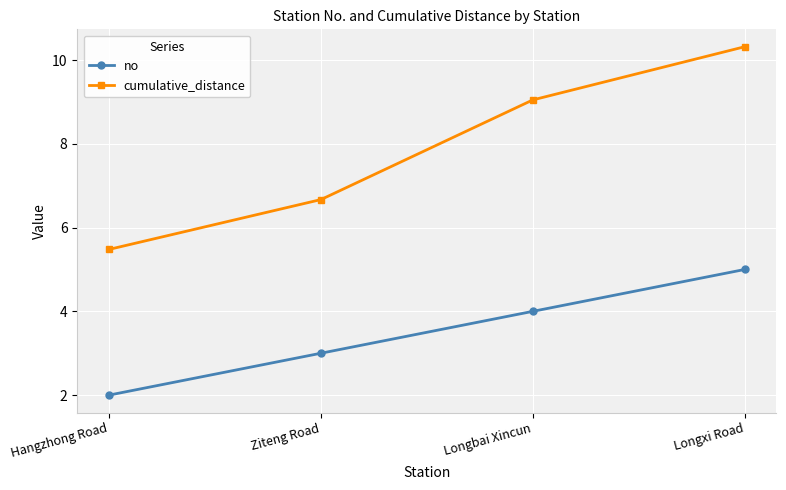

True or false: cumulative_distance has a value of 9.7 at Hangzhong Road.

False